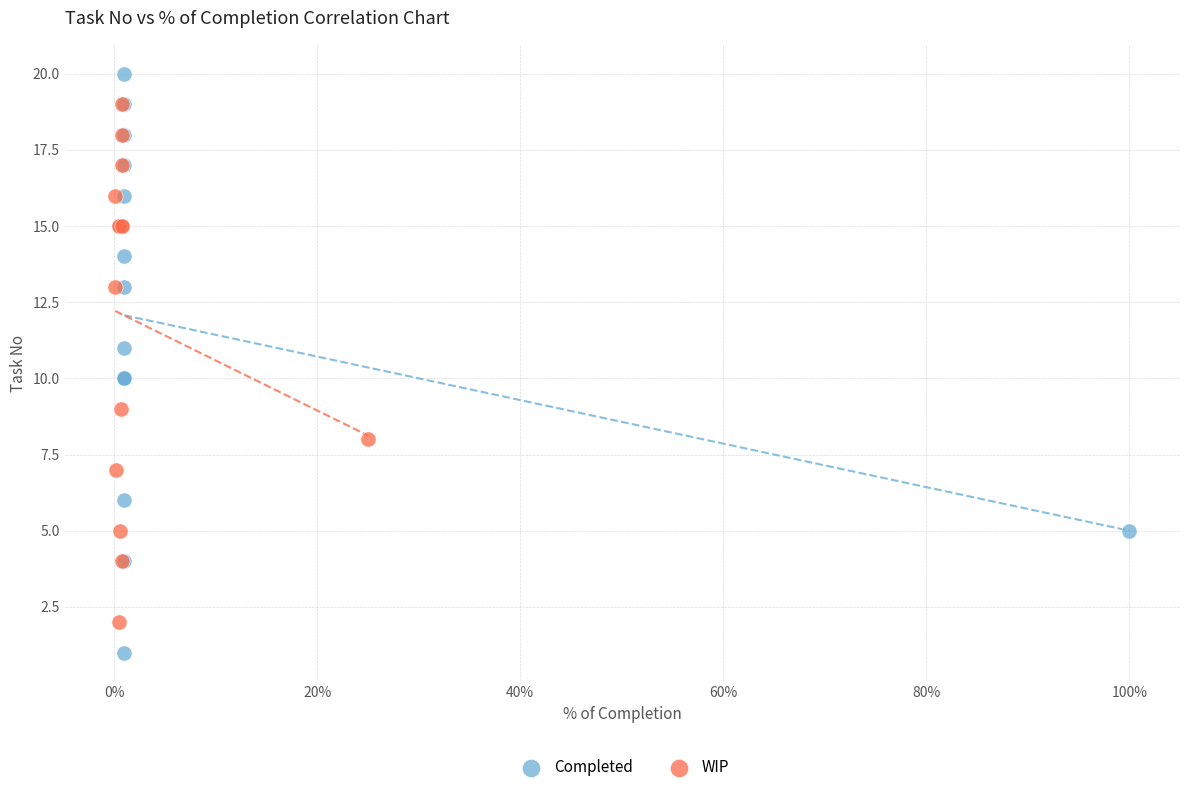

Which series contains the highest Y value?

Completed